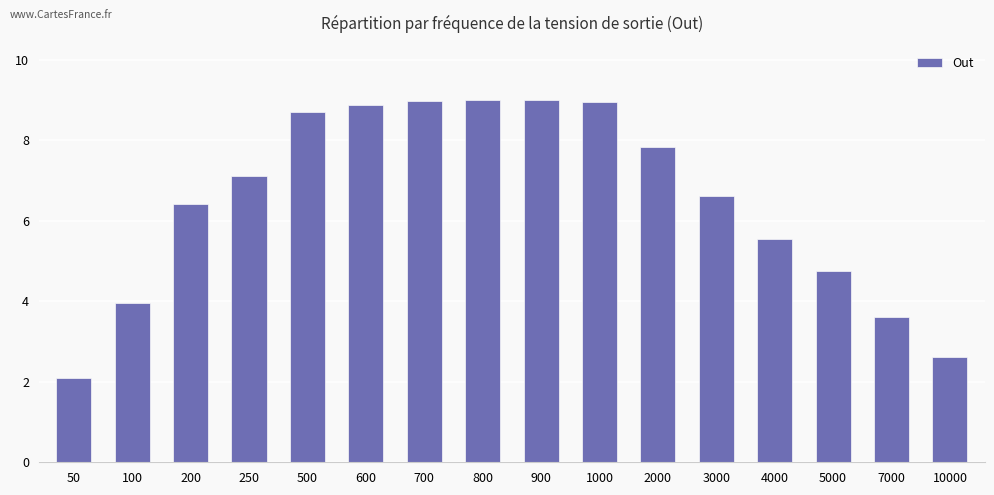

Where is the data nearest to the value 5?

5000